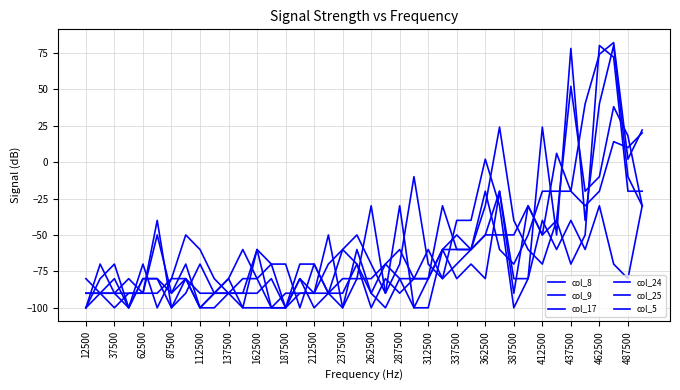

Does the chart display data point markers on the line(s)?

No